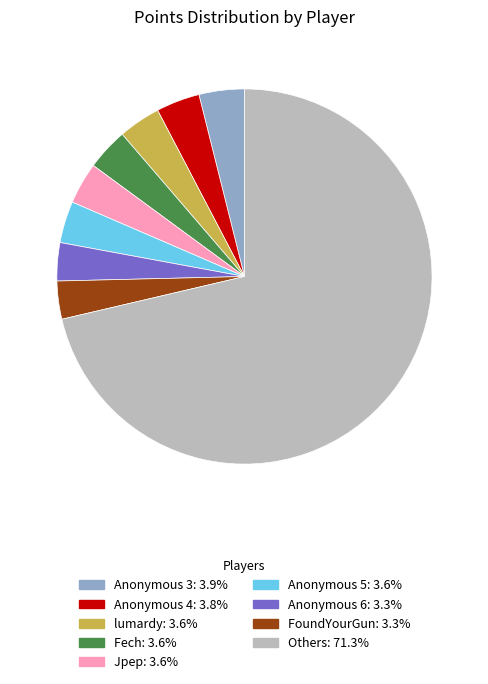

Is there any slice that represents more than half of the pie?

Yes